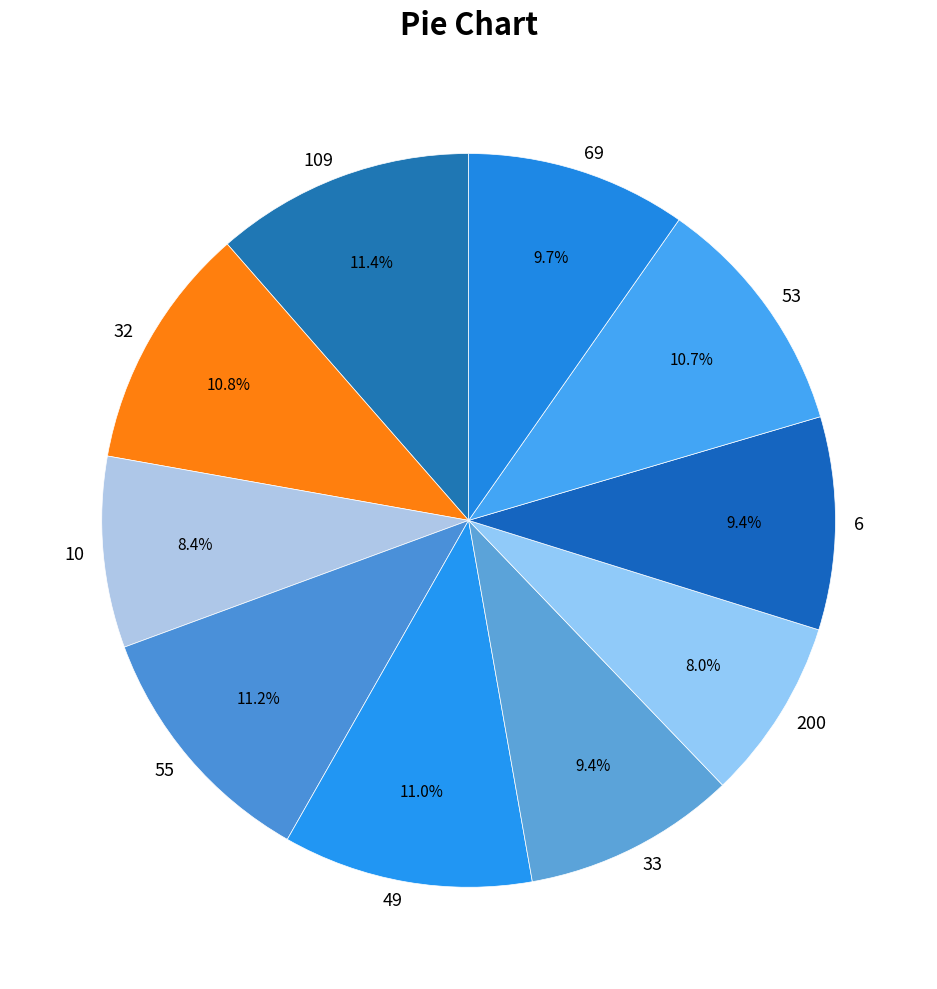

What portion of the pie excludes 69?

90.3%